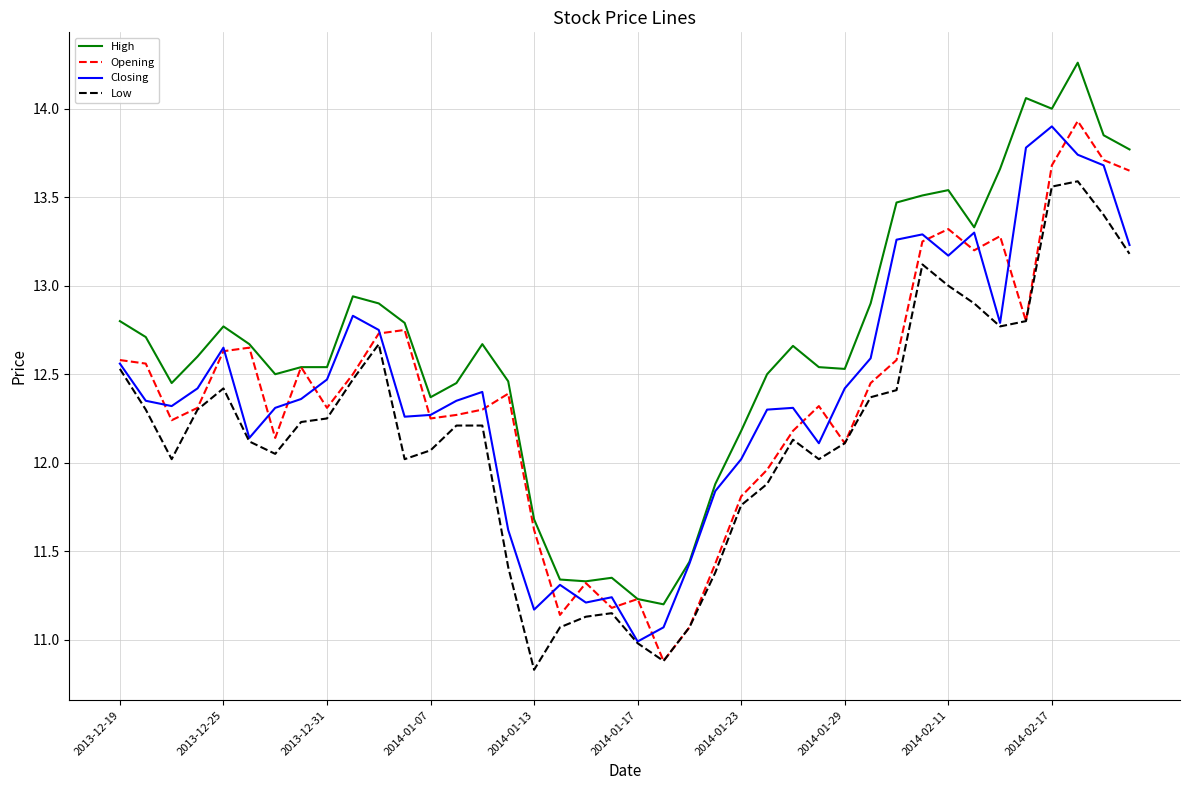

True or false: Closing and Opening cross at least once.

True